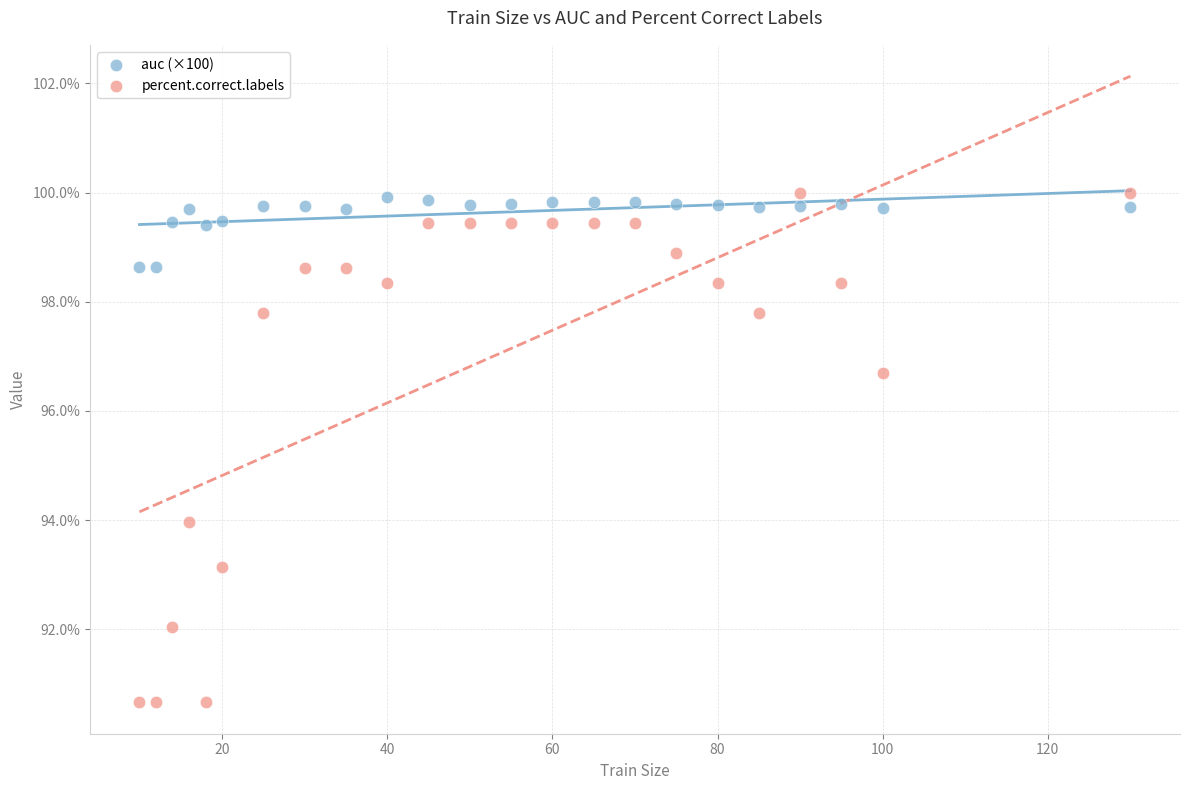

Across all data points, what is the range of X values (max minus min)?

120.0